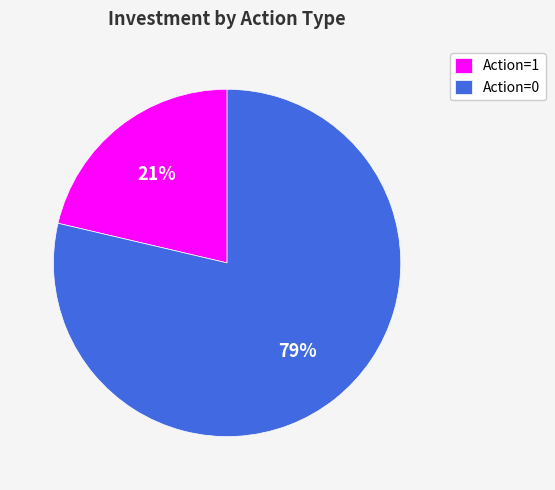

Is there a majority slice in this chart?

Yes